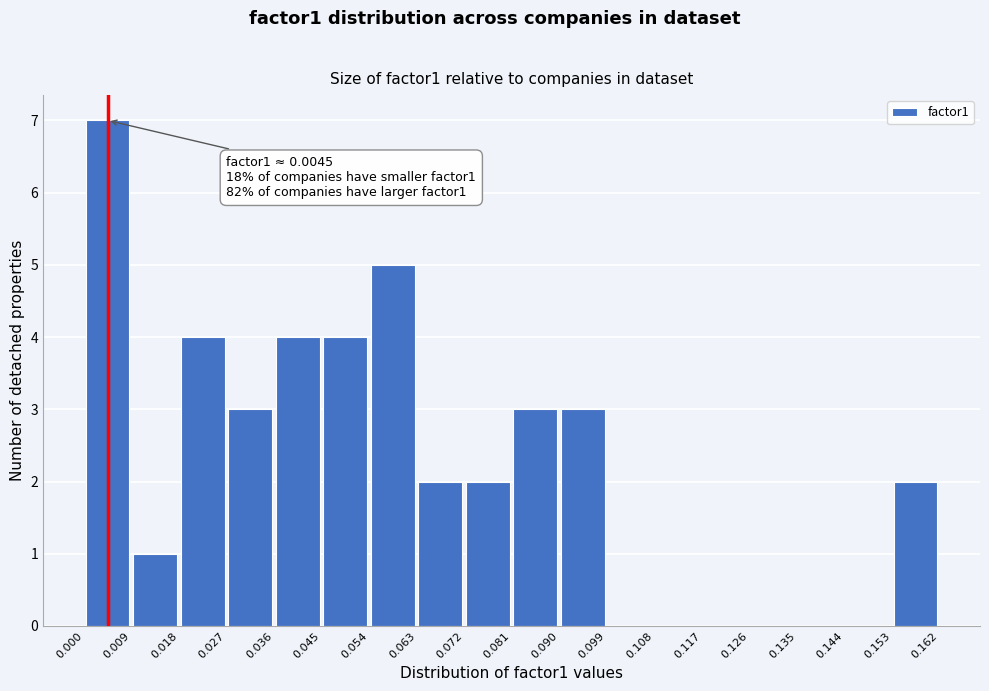

Over which range of the x-axis is the bar tallest?

0.000 to 0.009